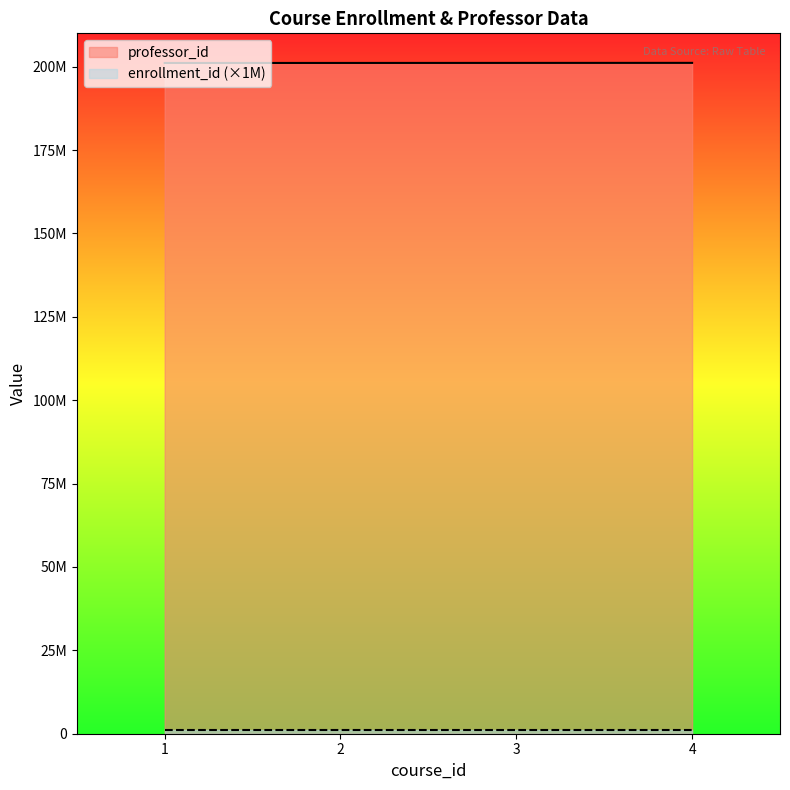

Reading right to left, extract all data points from this chart.

4=201144444	3=201133333	2=201122222	1=201111111